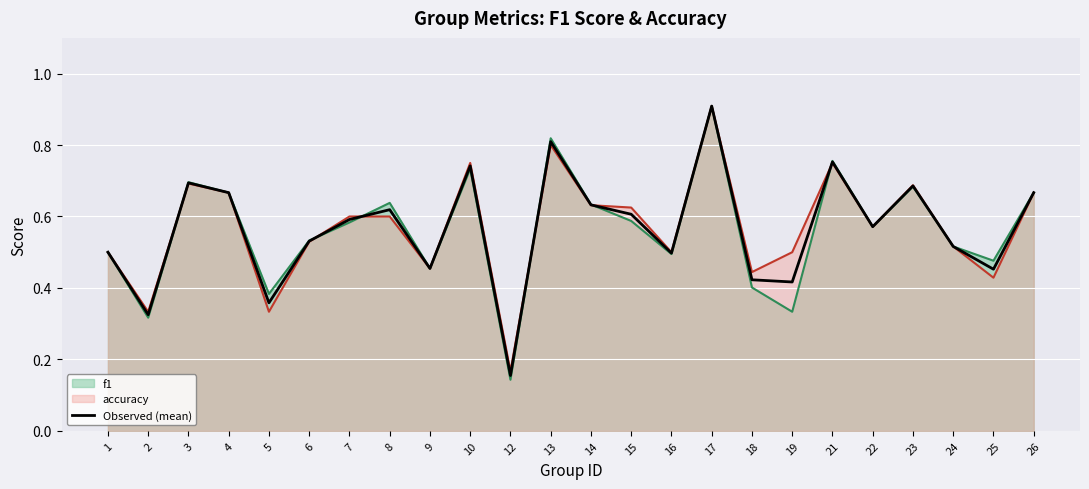

How many series are shown in this chart?

3